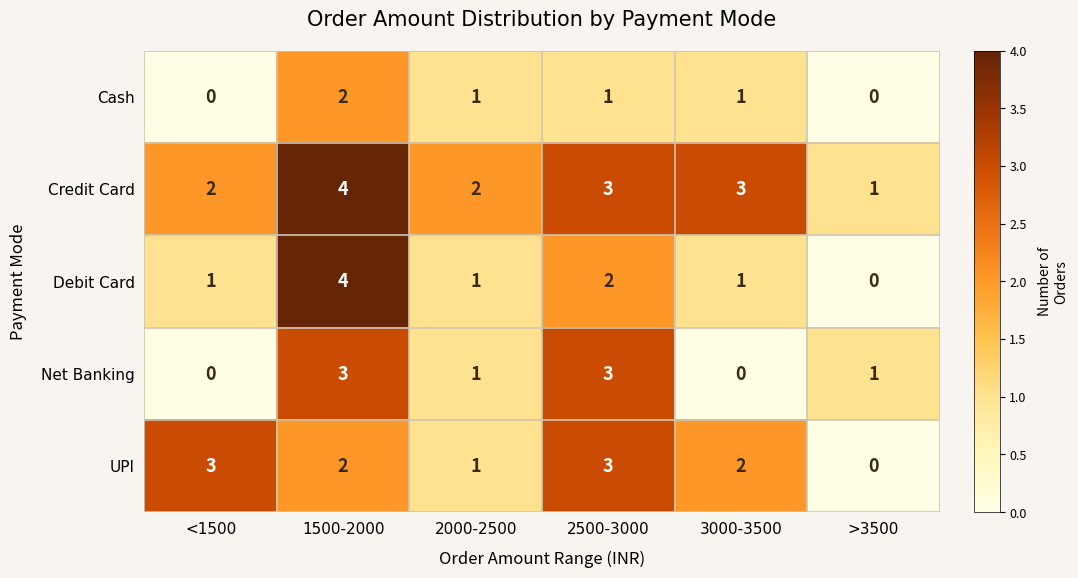

How many data points in Net Banking are less than 1?

2